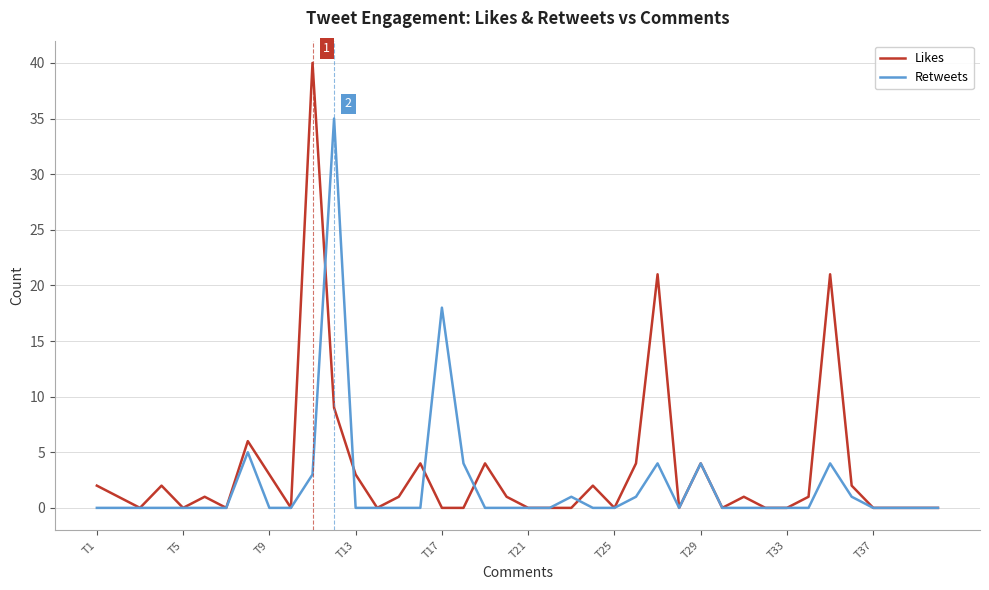

Which series has the largest range (max minus min)?

Likes